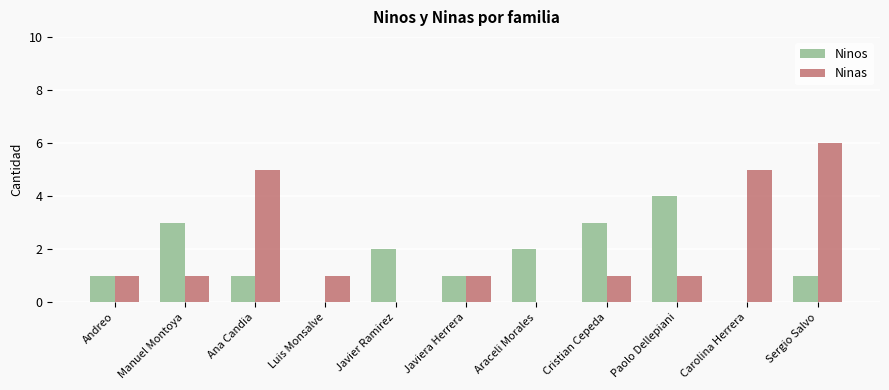

At which category is the sum across all series the highest?

Sergio Salvo